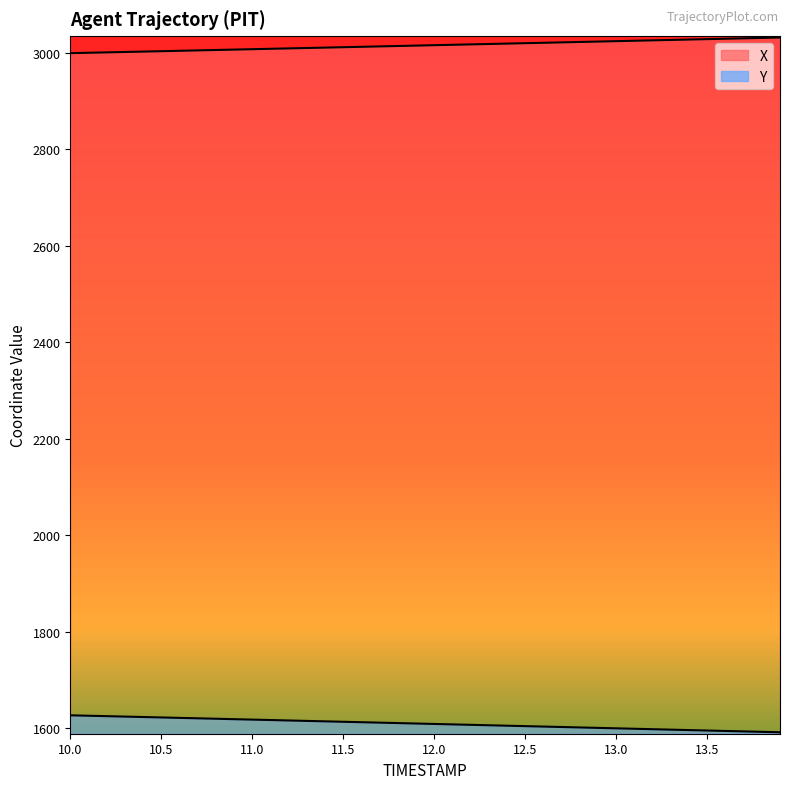

Which series has the largest total across all categories?

X